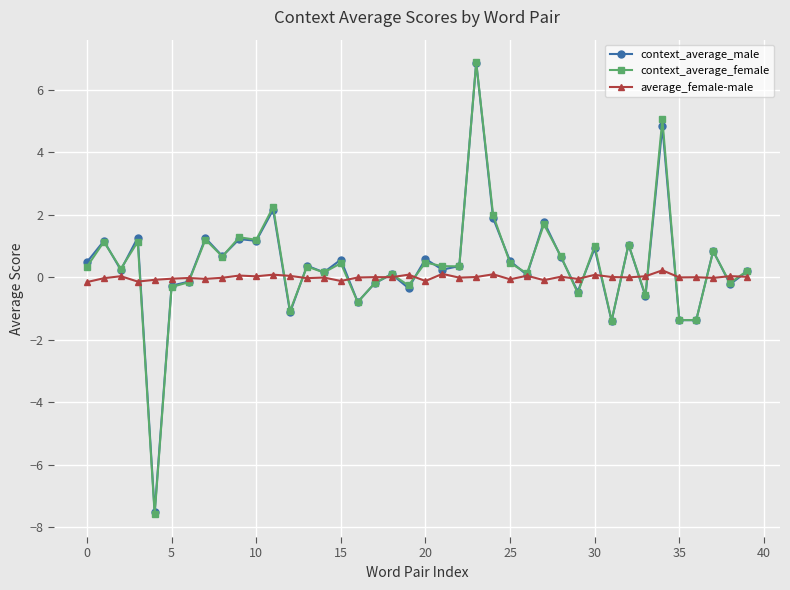

True or false: context_average_female has more than 0 points higher than both neighbors.

True